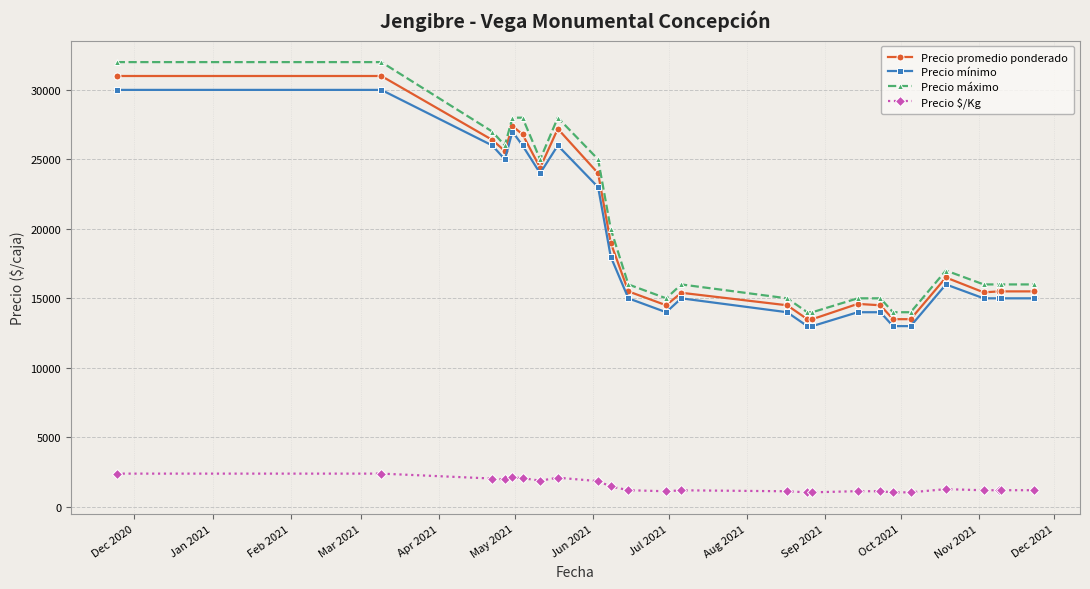

Which series has the widest spread of values?

Precio máximo